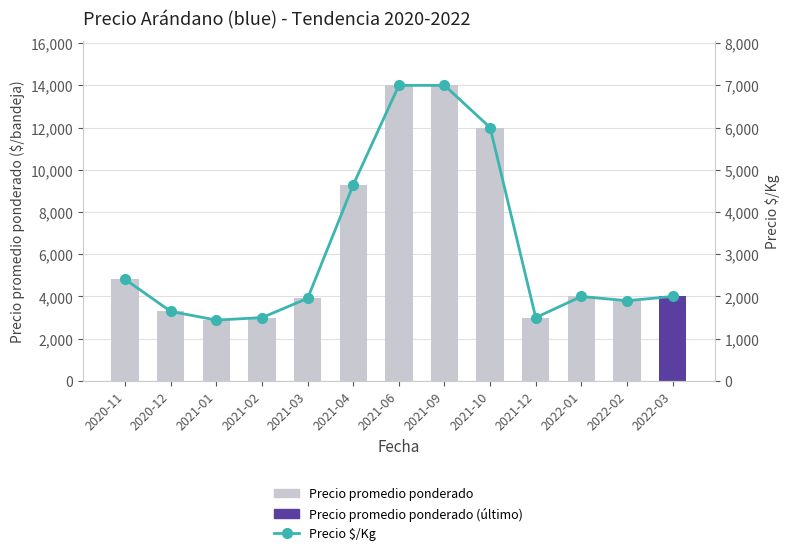

What is the difference between the maximum and minimum values in the Precio $/Kg series?

5559